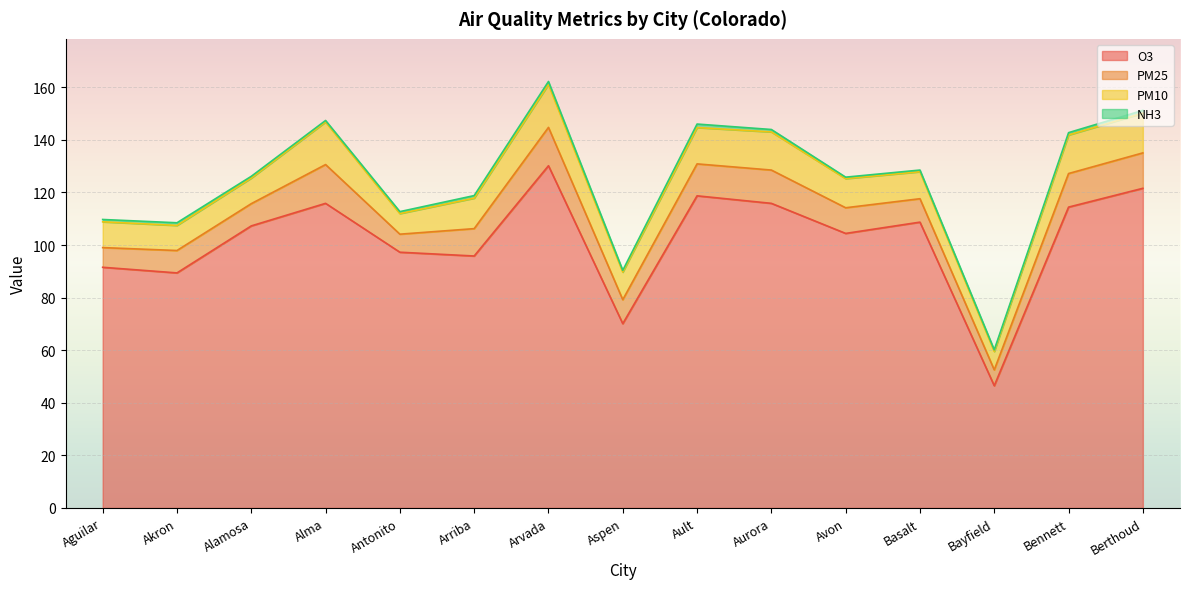

List the series in order of their peak value, highest first.

O3, PM10, PM25, NH3